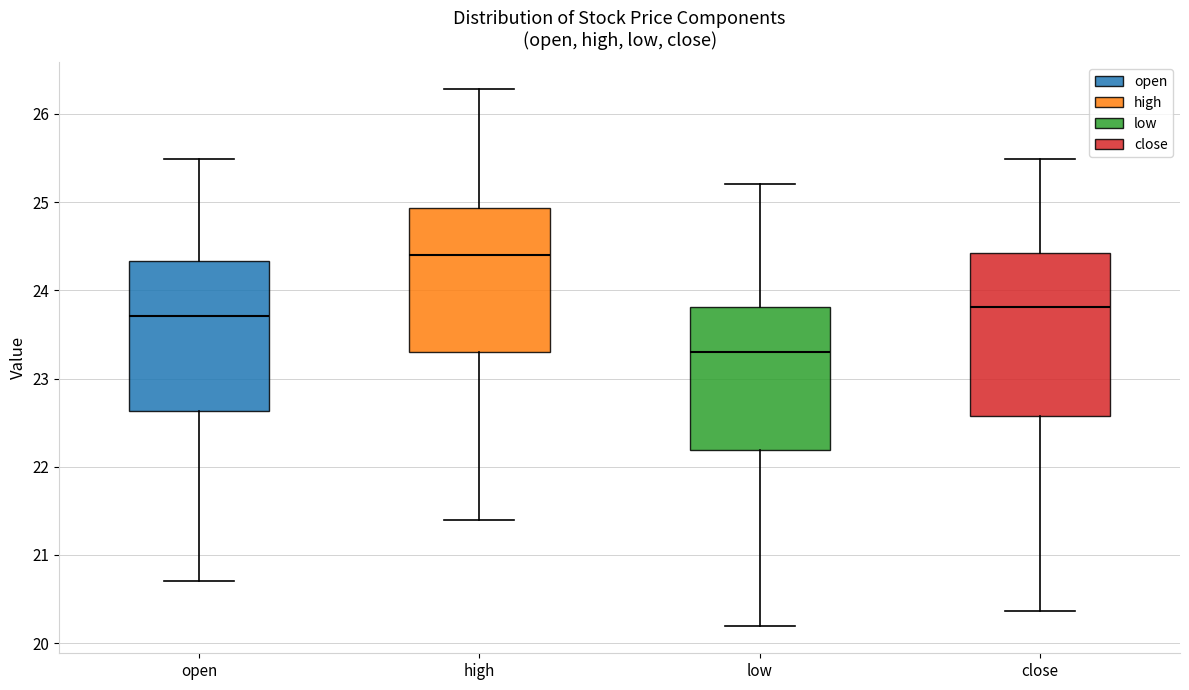

Which box is the tallest, from its lower edge to its upper edge?

close